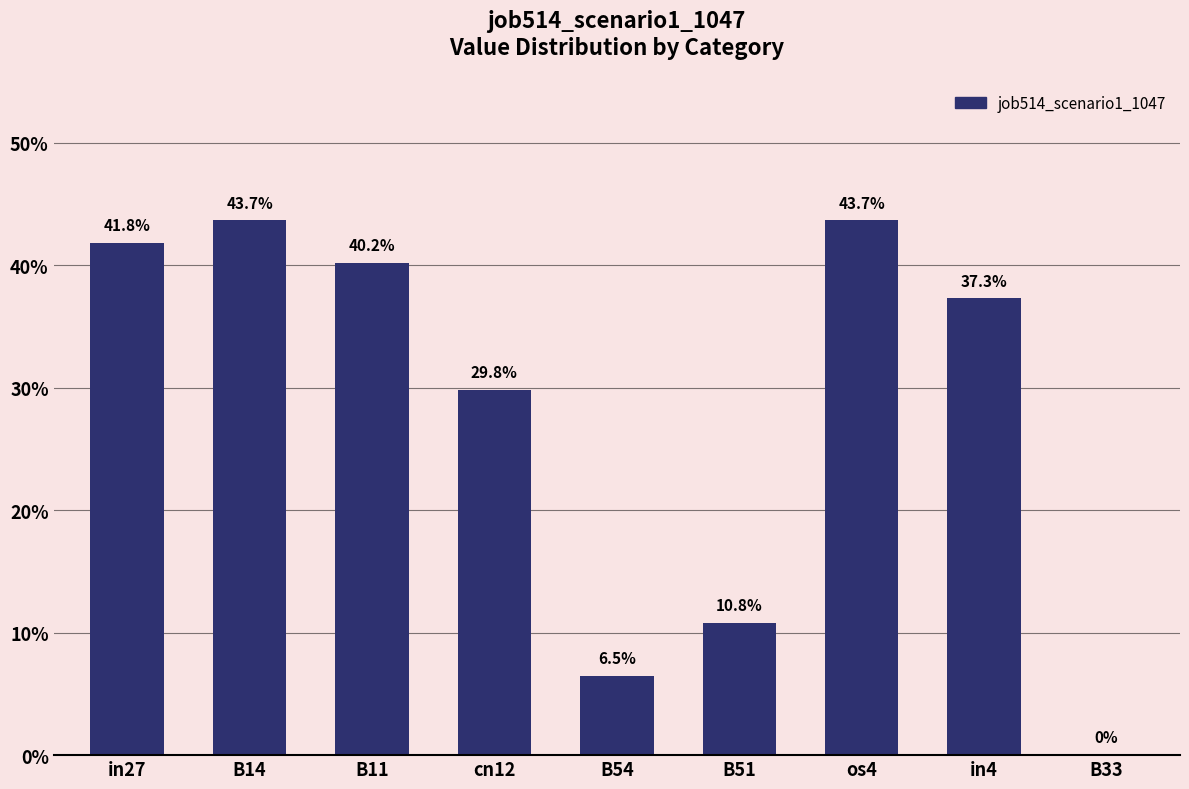

Does the chart contain any negative values?

No